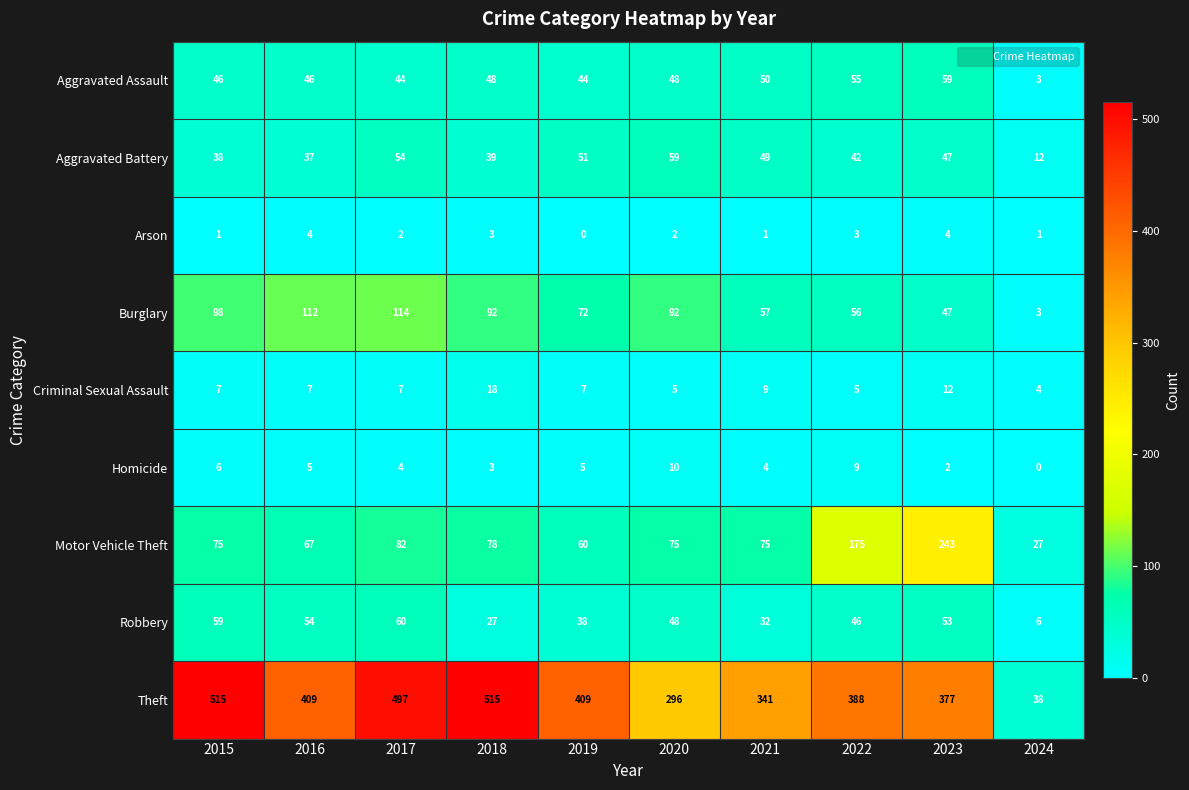

The value of Criminal Sexual Assault at 2018 is 5. True or false?

False